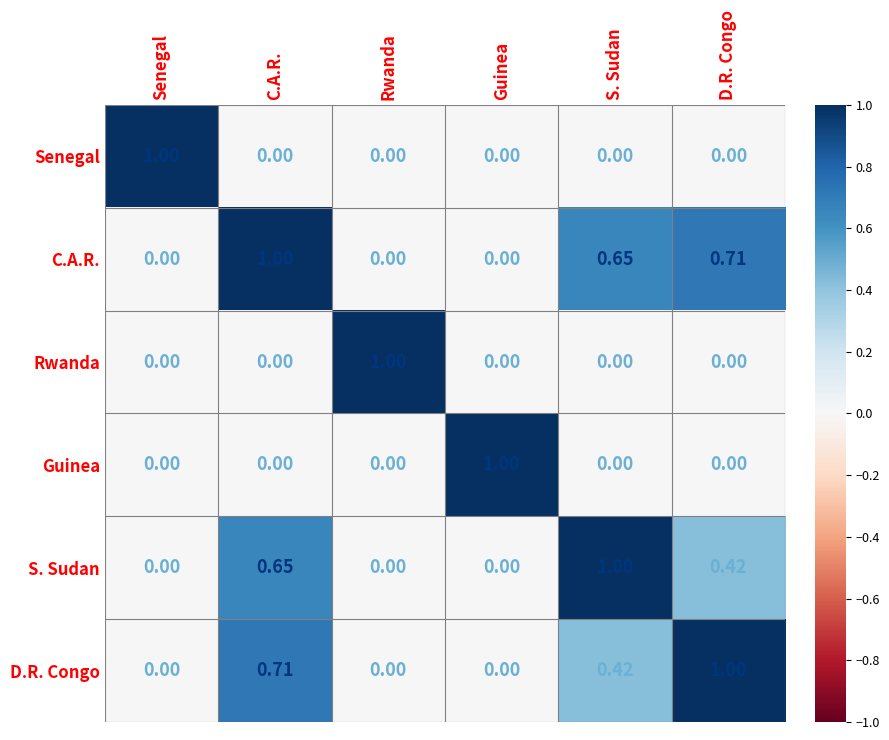

At how many categories does at least one series exceed 0?

6